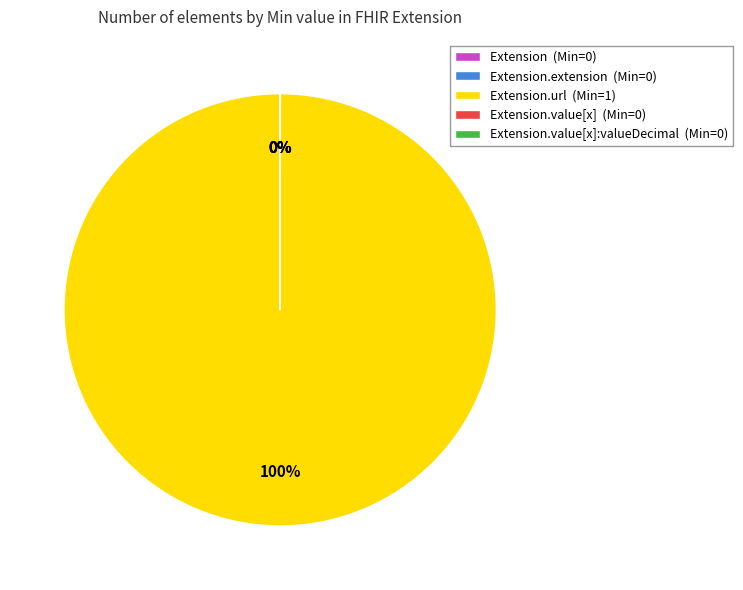

The Extension.url (Min=1) slice represents 100% of the pie. True or false?

True